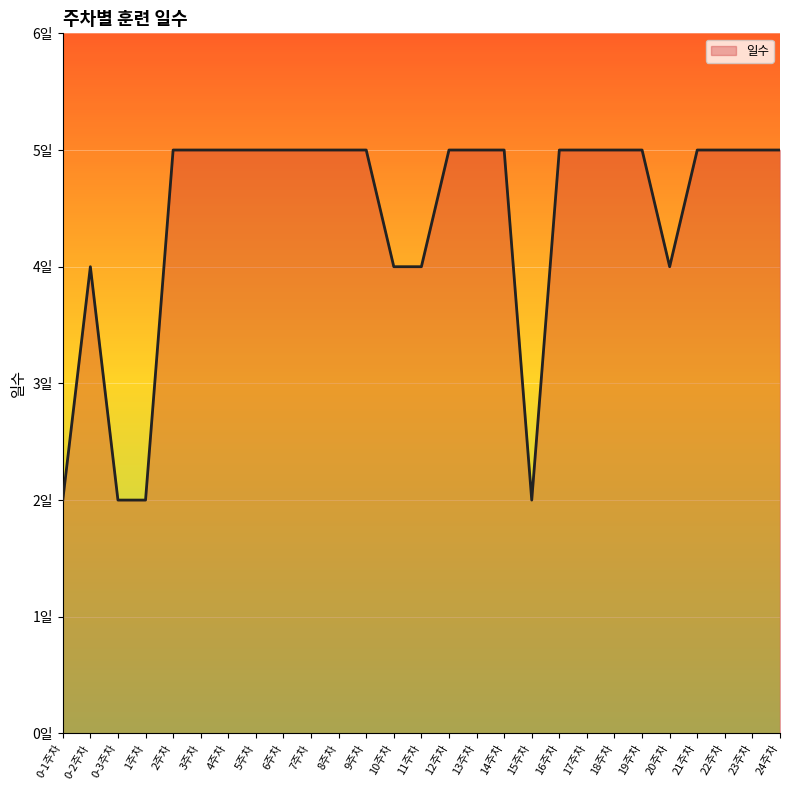

Does the chart display data point markers on the line(s)?

No